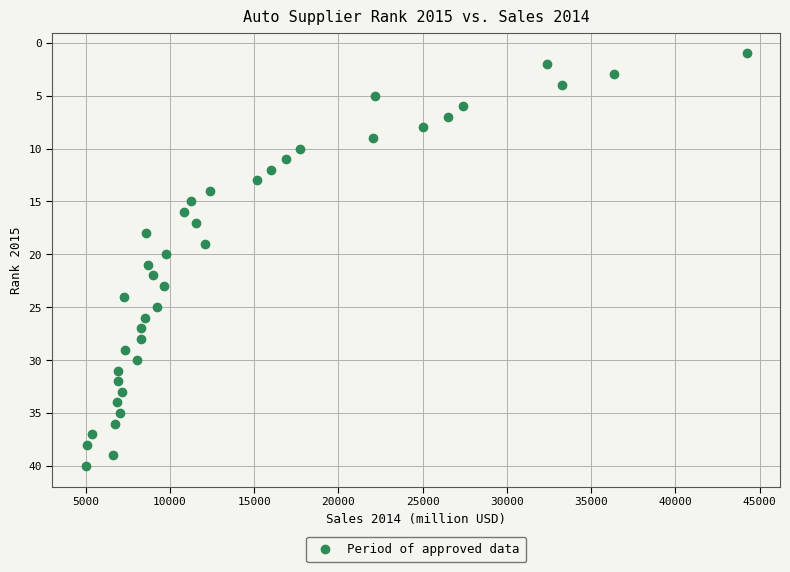

What is the range of Y values (max minus min)?

39